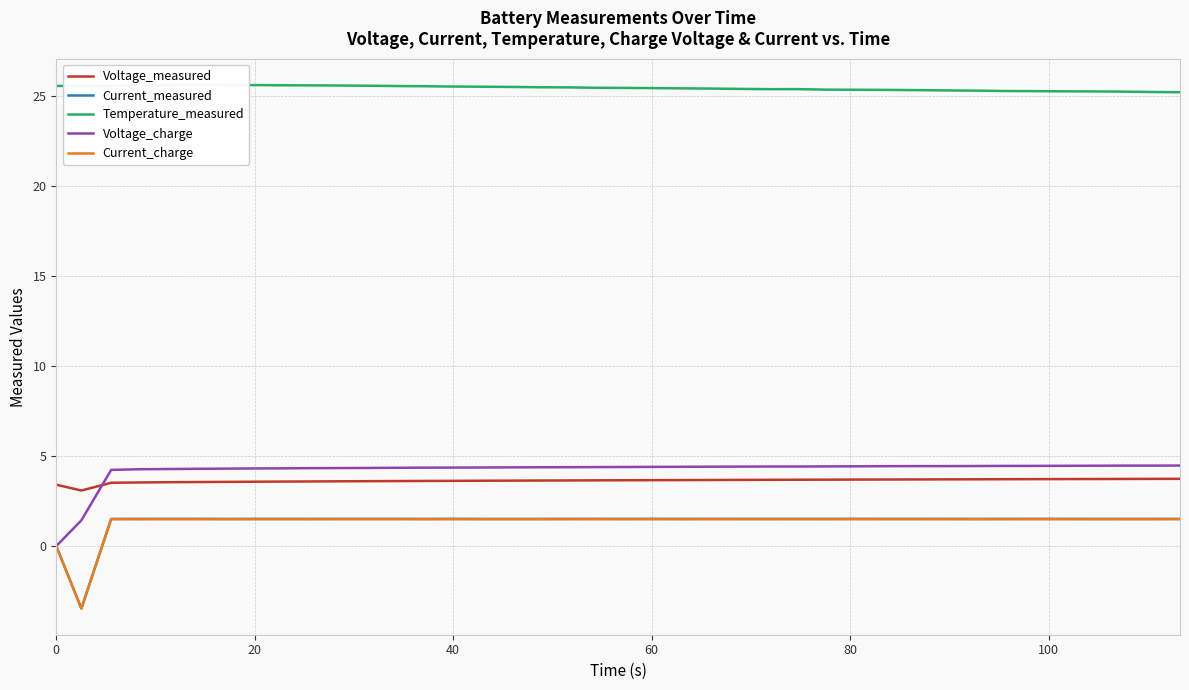

Count the number of categories in the chart.

40